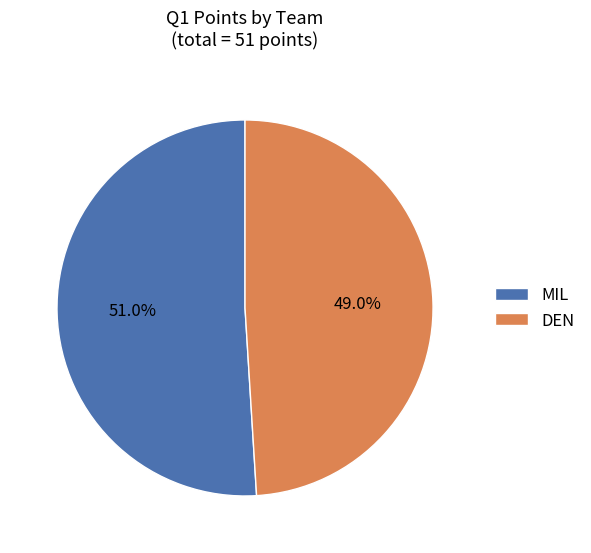

Which category has the biggest portion of the pie?

MIL